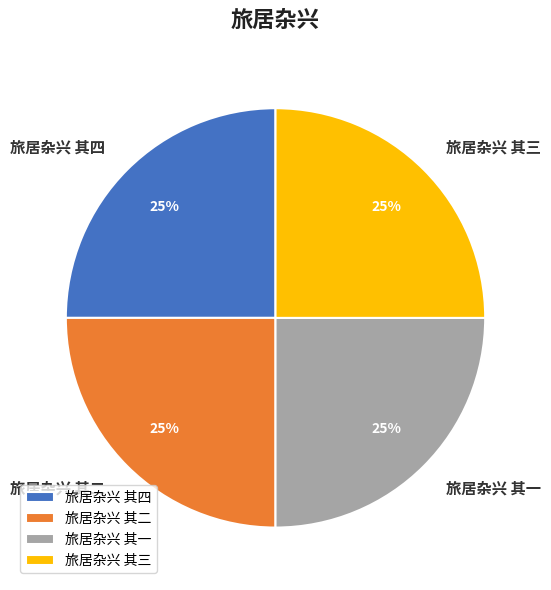

True or false: 旅居杂兴 其二 accounts for 13% of the total.

False